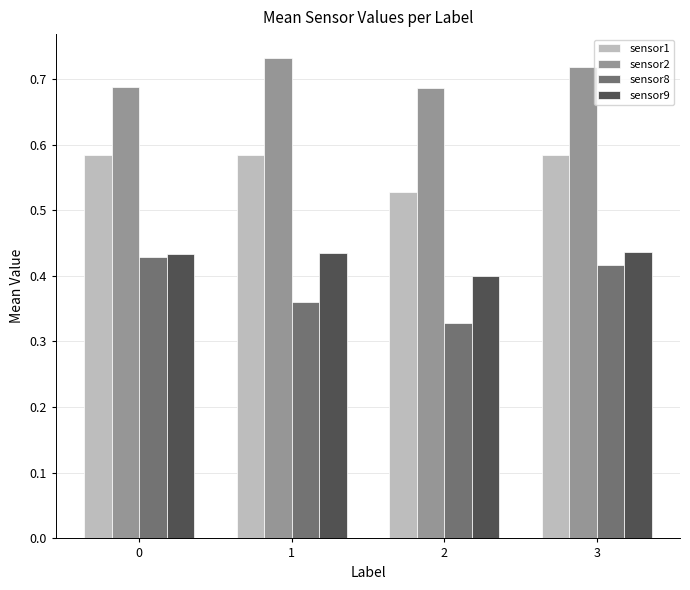

What is the sum of all sensor2 values?

2.8